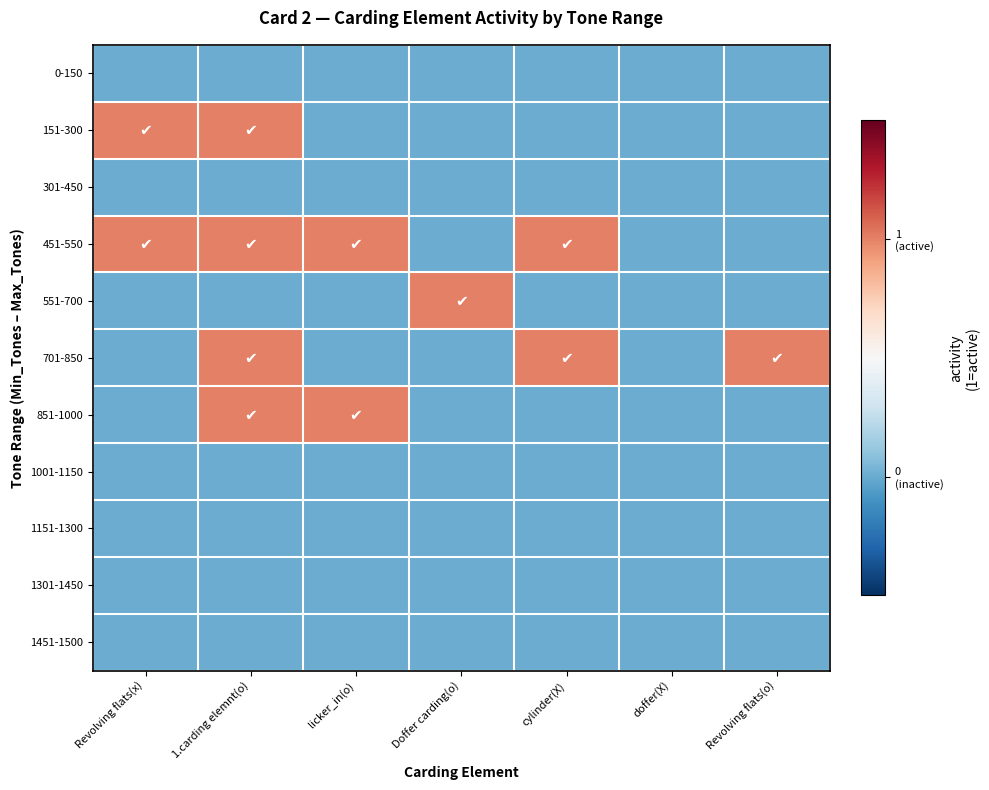

Which series changed the most between Revolving flats(x) and cylinder(X)?

151-300